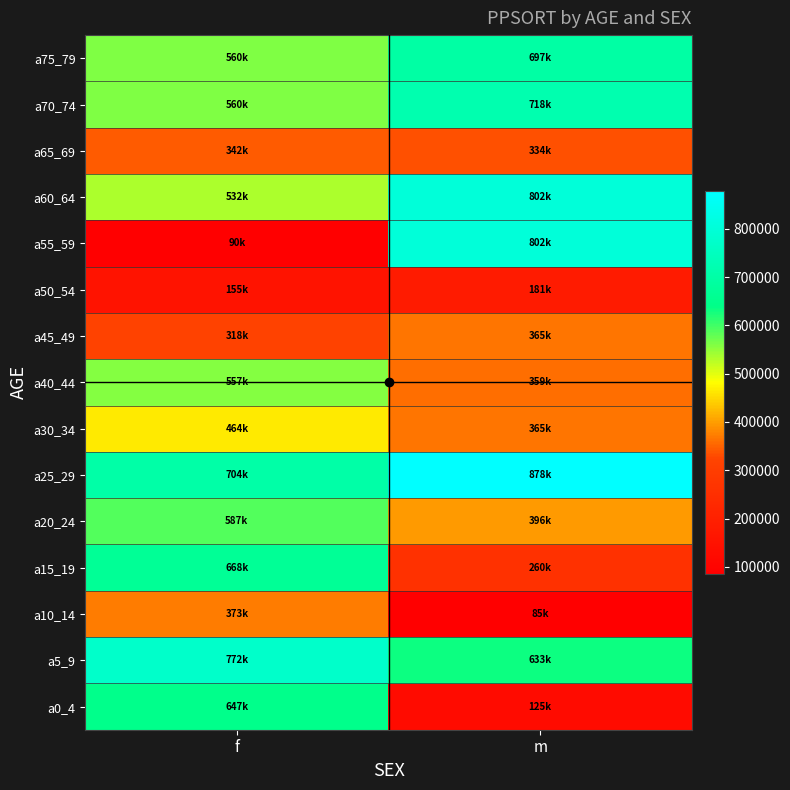

Reading left to right, transcribe all the data shown in this chart.

a0_4: f=647003	m=125653
a5_9: f=772261	m=633401
a10_14: f=373339	m=85071
a15_19: f=668097	m=260215
a20_24: f=587576	m=396811
a25_29: f=704618	m=878907
a30_34: f=464446	m=365301
a40_44: f=557859	m=359002
a45_49: f=318740	m=365301
a50_54: f=155043	m=181442
a55_59: f=90993	m=802543
a60_64: f=532137	m=802543
a65_69: f=342545	m=334403
a70_74: f=560479	m=718549
a75_79: f=560479	m=697314